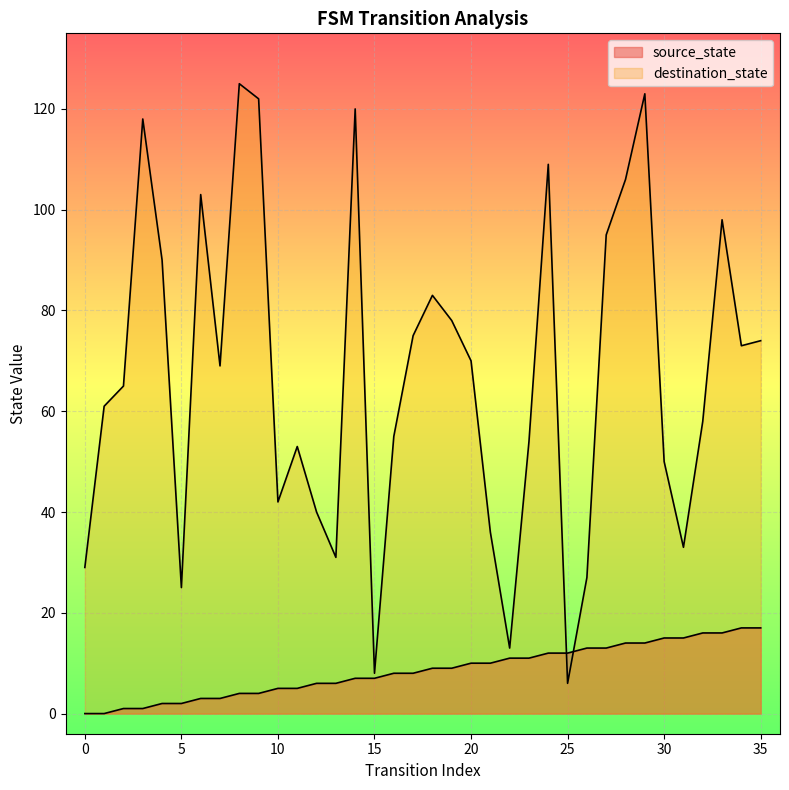

In destination_state, how many points are higher than both neighbors (excluding endpoints)?

9